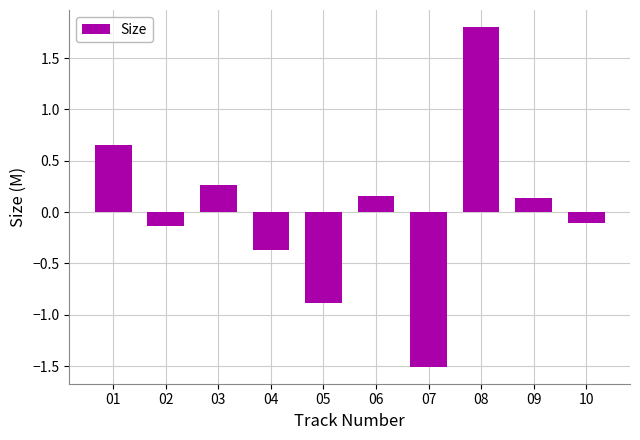

What is the value of the 8th bar from the left?

1.8